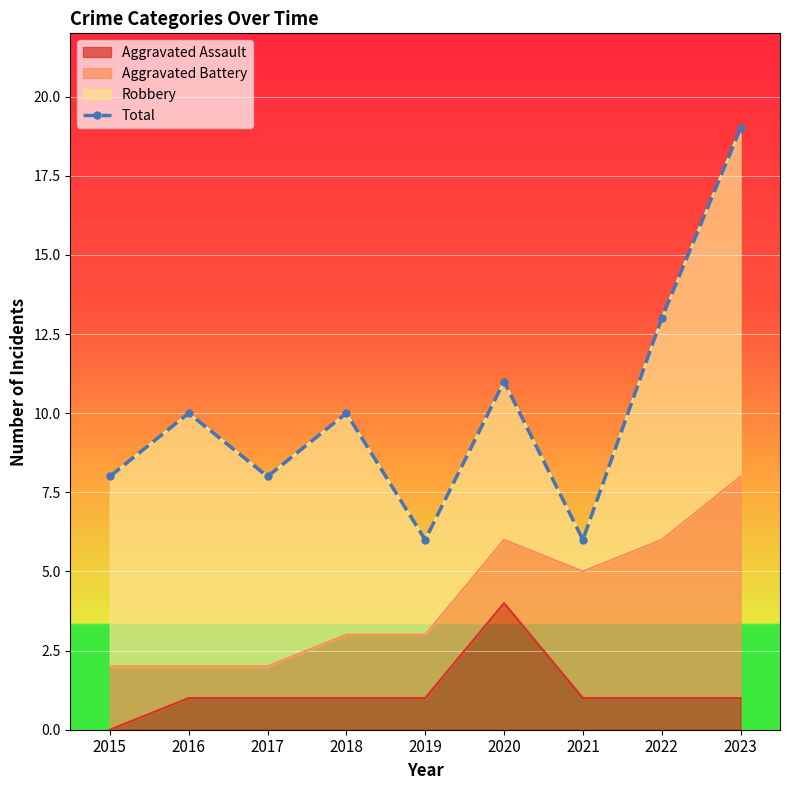

The Aggravated Assault series shows 1 at 2019. True or false?

True